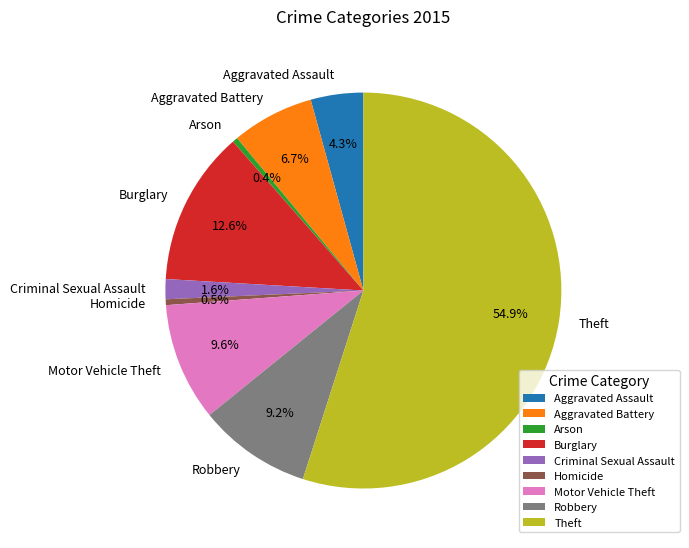

Between Motor Vehicle Theft and Burglary, which is larger?

Burglary